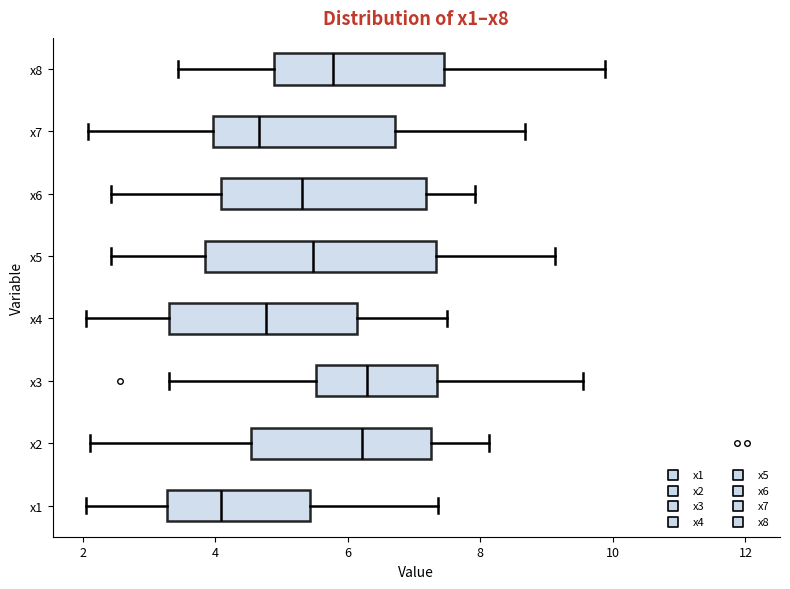

Reading bottom to top, transcribe this box plot: for each box, give where its median line is, the range the box spans, and where its two whiskers end, as read against the x-axis. The values are not printed on the chart, so give them approximately, as read against the axis.

x1: median 4.0, box 3.2 to 5.4, whiskers 2.0 to 7.4
x2: median 6.2, box 4.6 to 7.2, whiskers 2.2 to 8.2
x3: median 6.2, box 5.6 to 7.4, whiskers 3.4 to 9.6
x4: median 4.8, box 3.4 to 6.2, whiskers 2.0 to 7.6
x5: median 5.4, box 3.8 to 7.4, whiskers 2.4 to 9.2
x6: median 5.4, box 4.0 to 7.2, whiskers 2.4 to 8.0
x7: median 4.6, box 4.0 to 6.8, whiskers 2.0 to 8.6
x8: median 5.8, box 4.8 to 7.4, whiskers 3.4 to 9.8